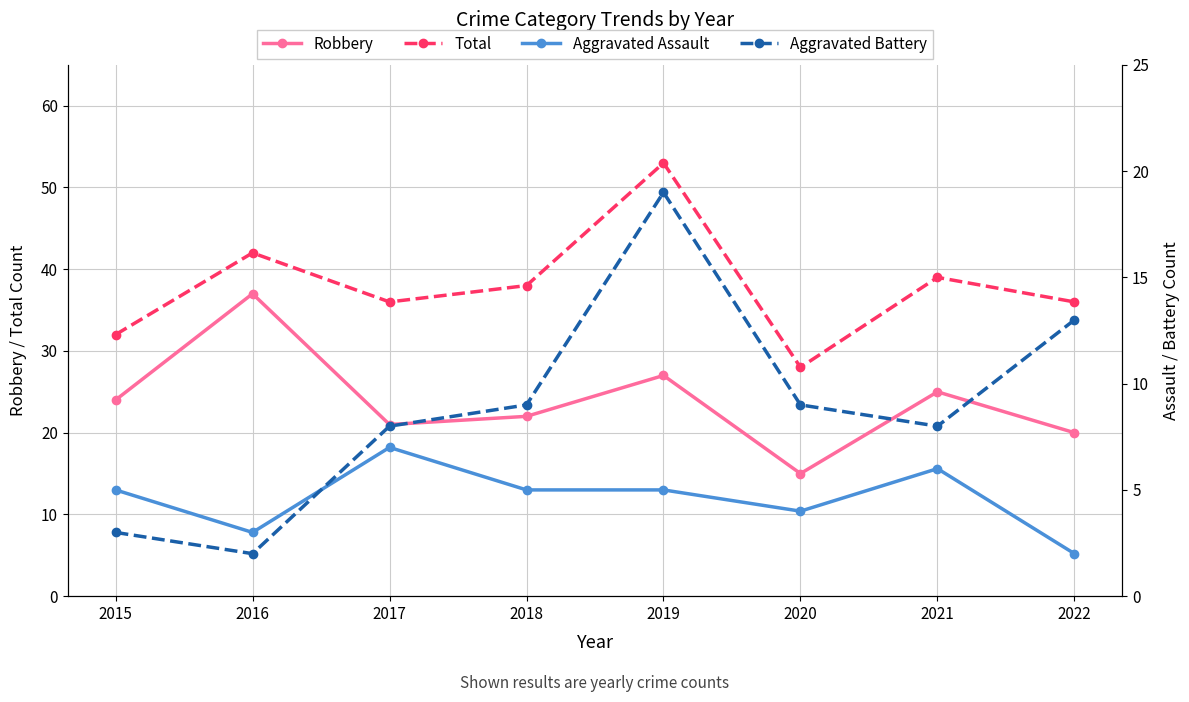

Is this an area chart (filled region under the line)?

No